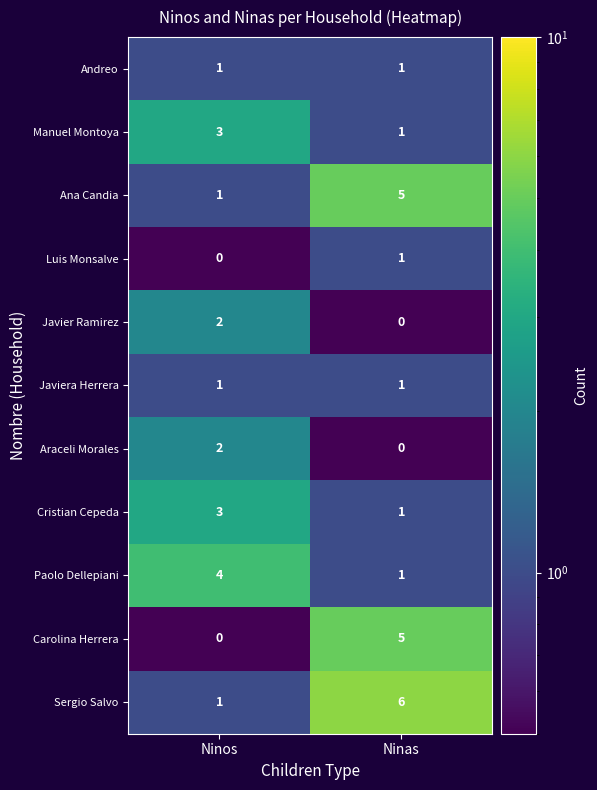

At which category is the sum across all series the highest?

Ninas